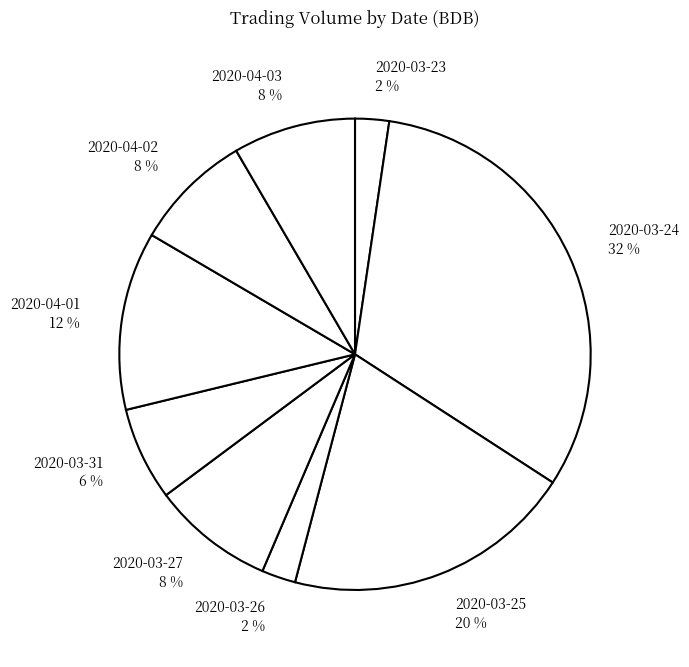

The 2020-04-02 slice represents 8% of the pie. True or false?

True